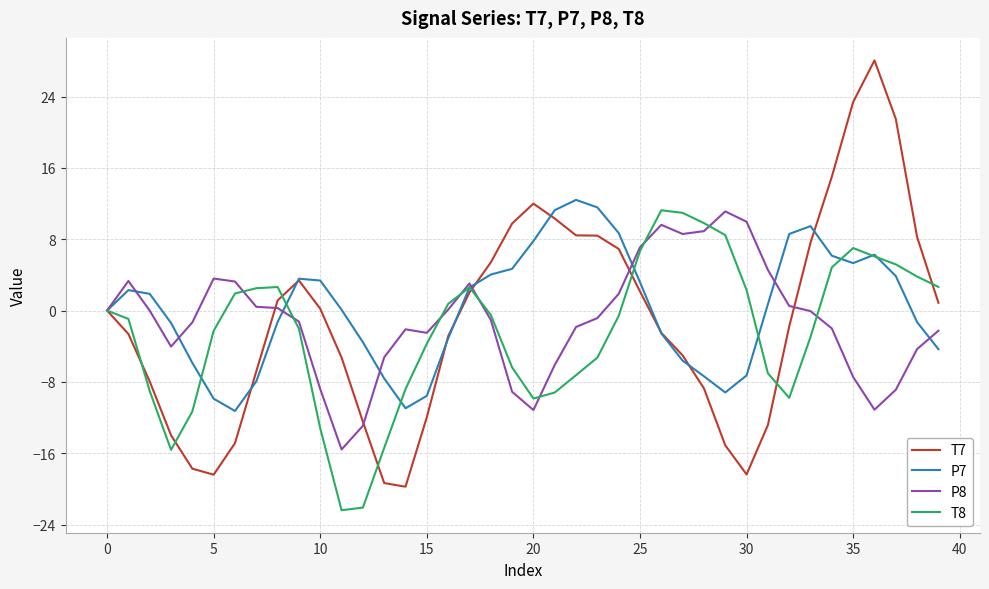

What is the maximum value for T8?

11.2